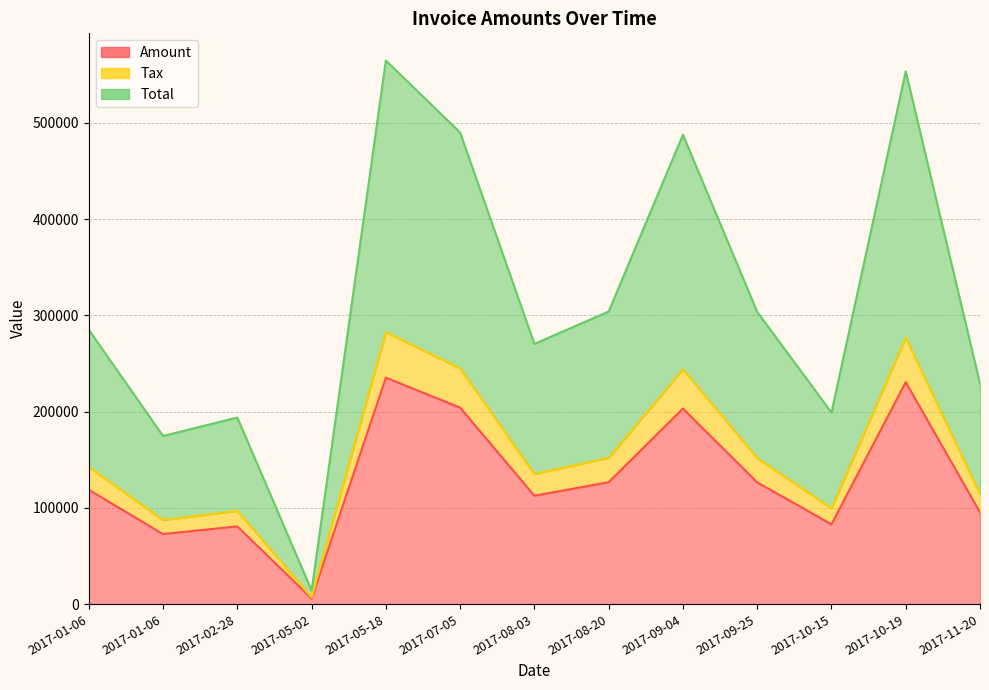

What is the sum of the Total values at 2017-08-20 and 2017-01-06?

478797.8